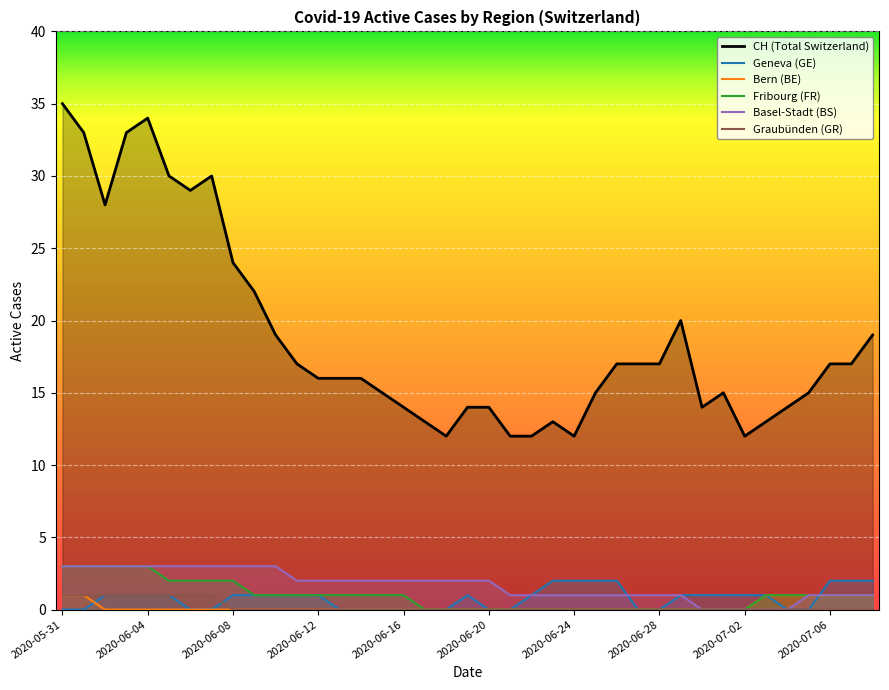

The BE series shows 0 at 2020-06-07. True or false?

False